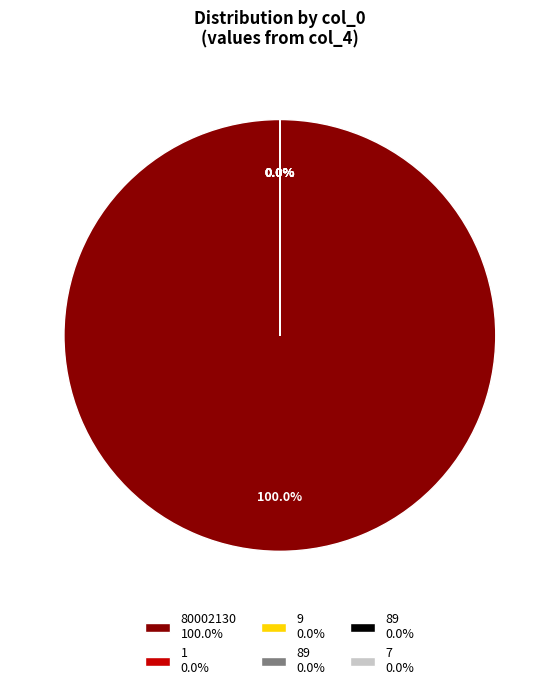

What percentage is the 80002130 slice, to the nearest percent?

100%